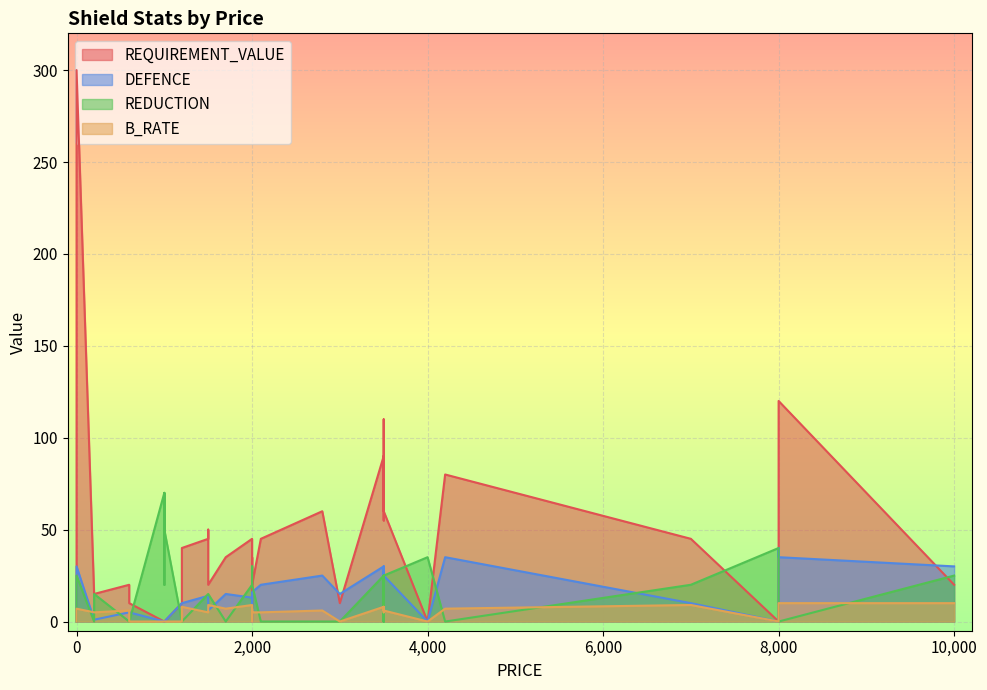

At how many categories does at least one series exceed 155?

1